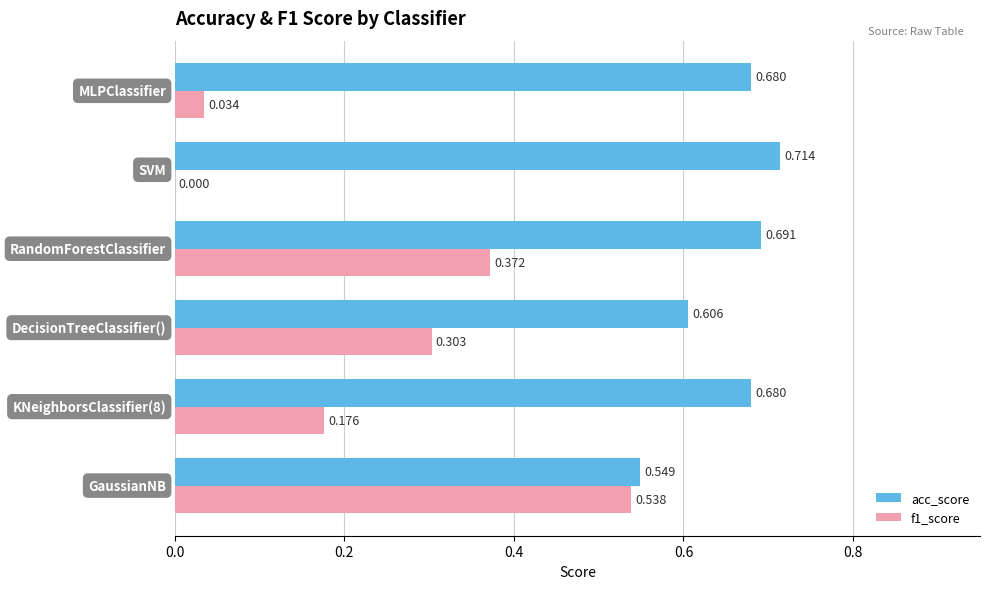

Which series has the largest total across all categories?

acc_score